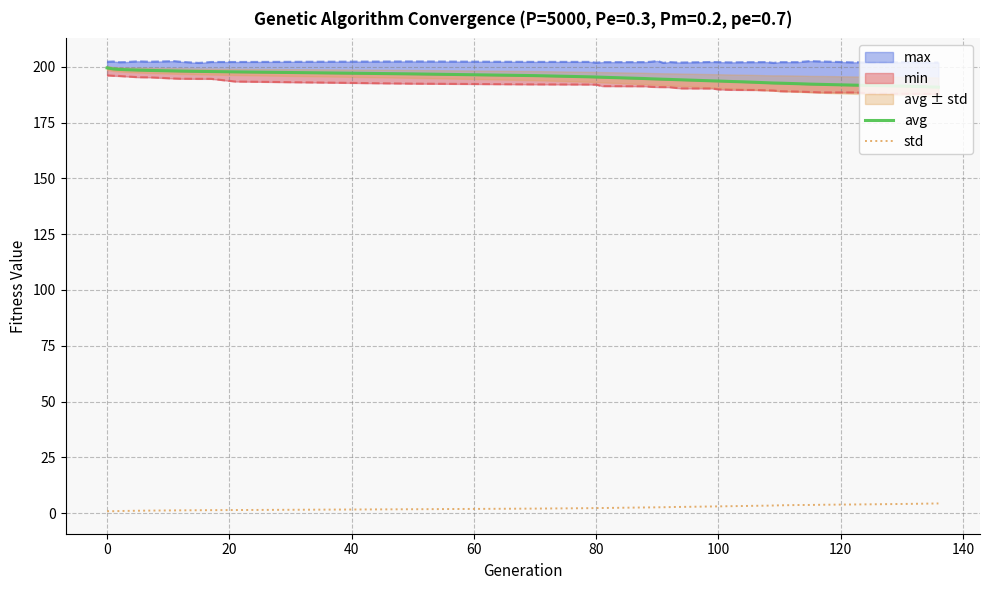

What is the sum of all std values?

99.1